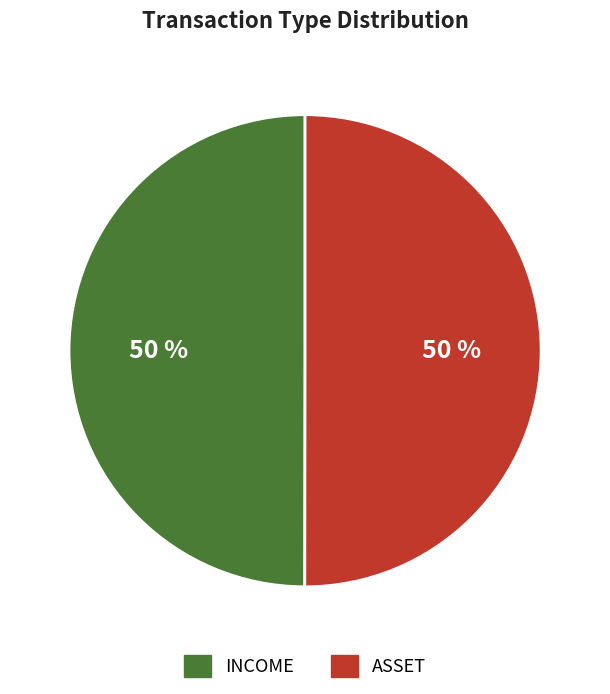

How many segments does this pie chart have?

2